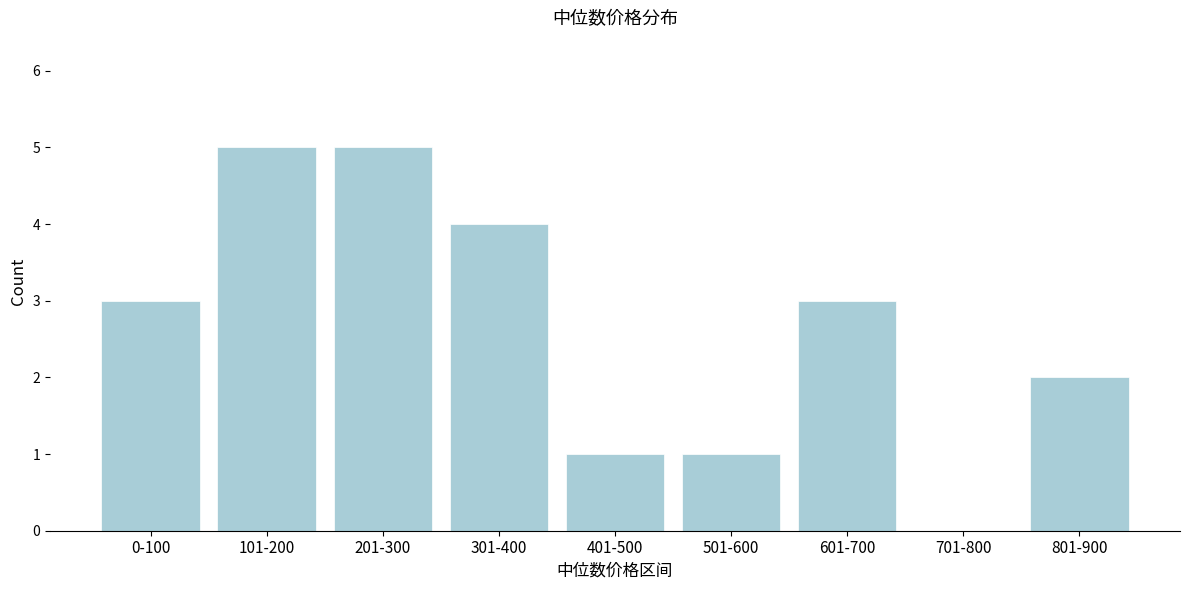

Reading left to right, transcribe all the data shown in this chart.

0-100=3	101-200=5	201-300=5	301-400=4	401-500=1	501-600=1	601-700=3	701-800=0	801-900=2